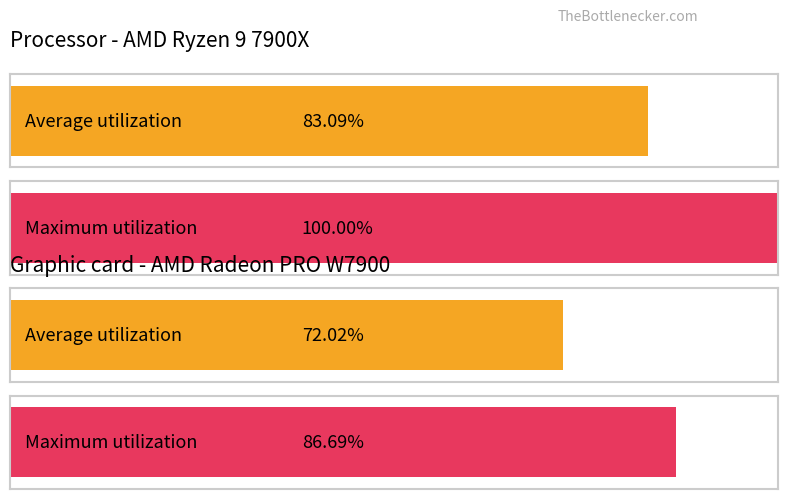

What are all the series names shown in the legend?

Average utilization, Maximum utilization